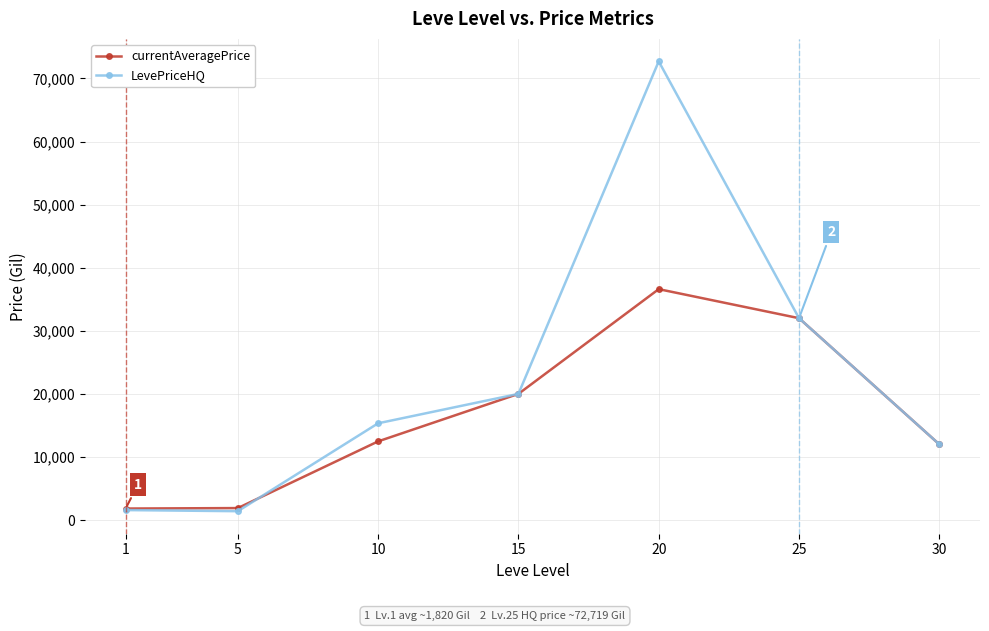

In currentAveragePrice, how many points are higher than both neighbors (excluding endpoints)?

1